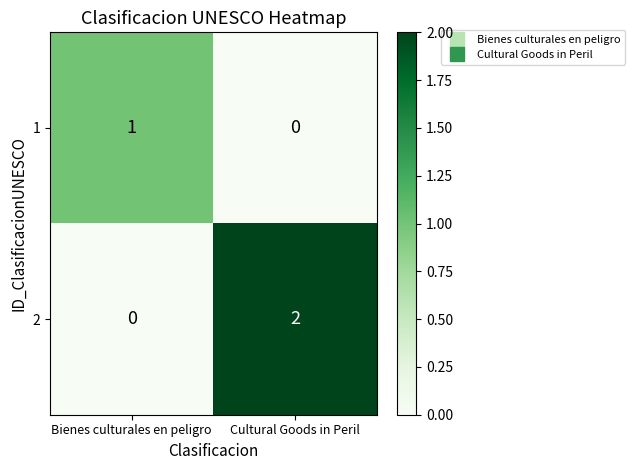

List the series in order of their peak value, lowest first.

1, 2